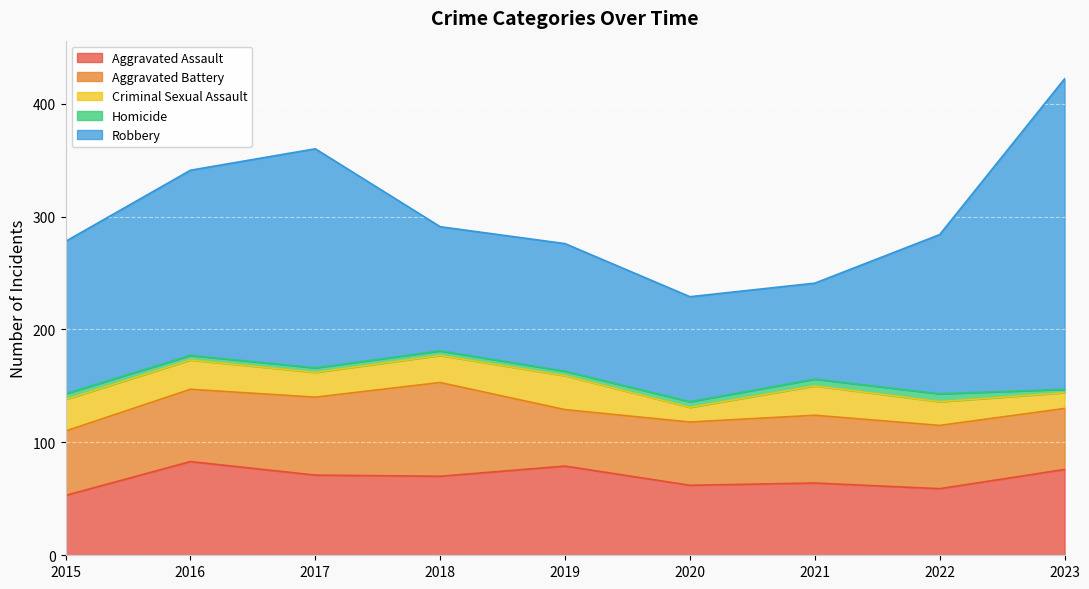

Reading left to right, extract all data points from this chart.

Aggravated Assault: 2015=53	2016=83	2017=71	2018=70	2019=79	2020=62	2021=64	2022=59	2023=76
Aggravated Battery: 2015=57	2016=64	2017=69	2018=83	2019=50	2020=56	2021=60	2022=56	2023=54
Criminal Sexual Assault: 2015=28	2016=26	2017=22	2018=24	2019=30	2020=13	2021=26	2022=21	2023=14
Homicide: 2015=5	2016=4	2017=4	2018=4	2019=4	2020=5	2021=6	2022=7	2023=3
Robbery: 2015=135	2016=164	2017=194	2018=110	2019=113	2020=93	2021=85	2022=141	2023=275